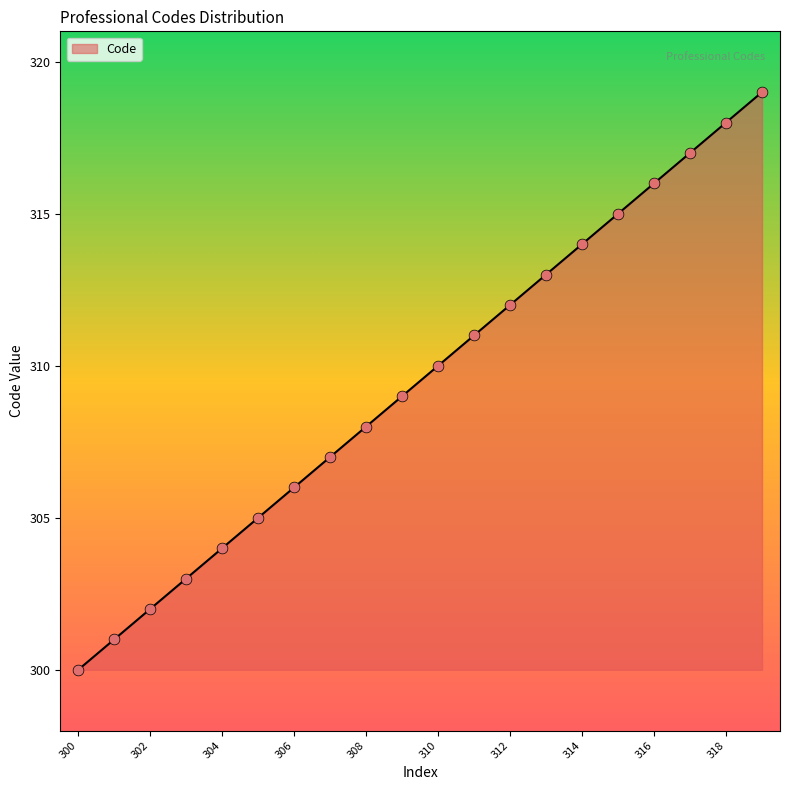

What is the greatest value displayed?

319